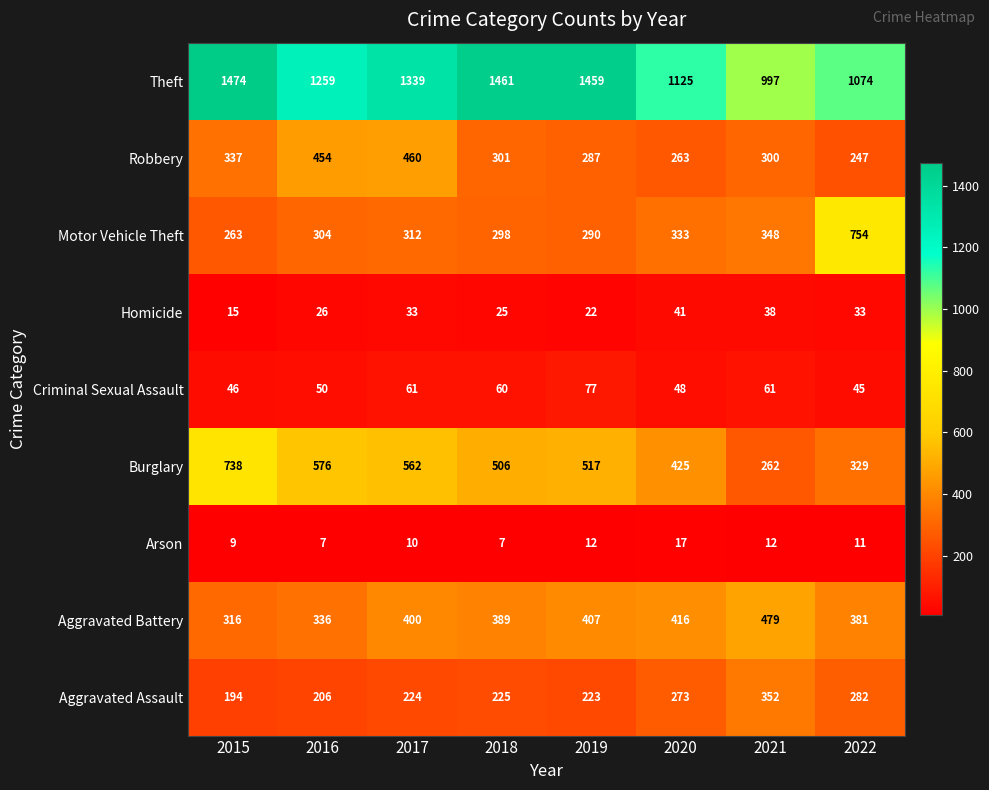

Rank the series by their maximum value, from highest to lowest.

Theft, Motor Vehicle Theft, Burglary, Aggravated Battery, Robbery, Aggravated Assault, Criminal Sexual Assault, Homicide, Arson